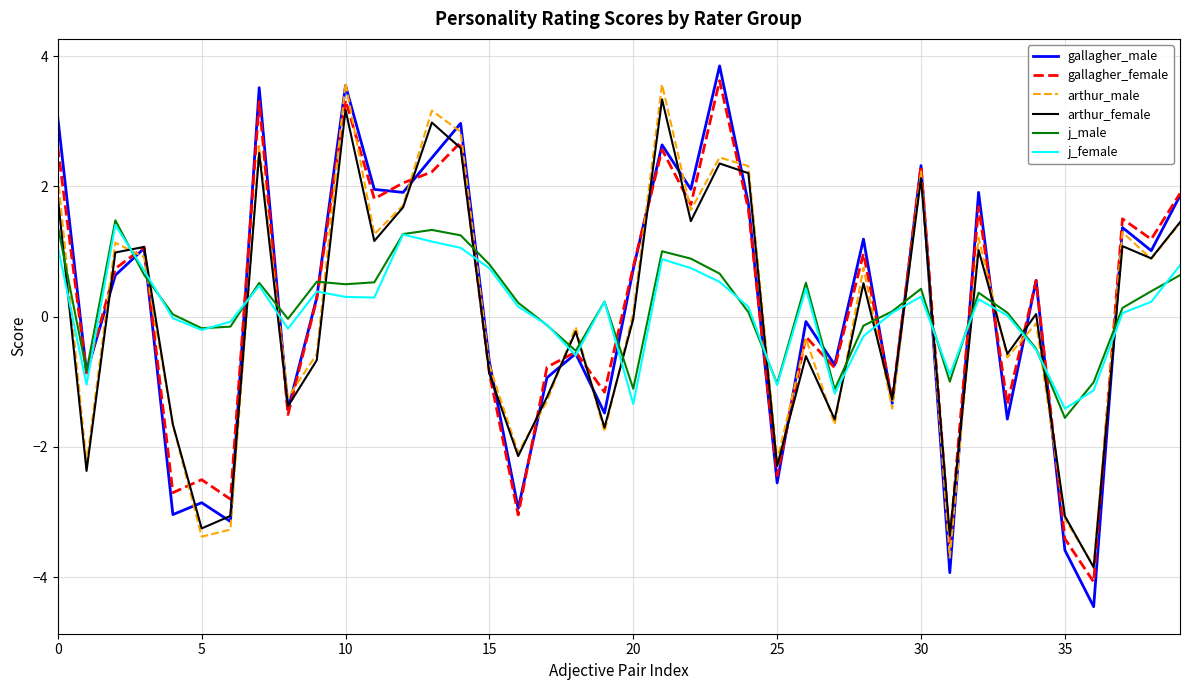

How many interior local peaks does the arthur_female series have?

13